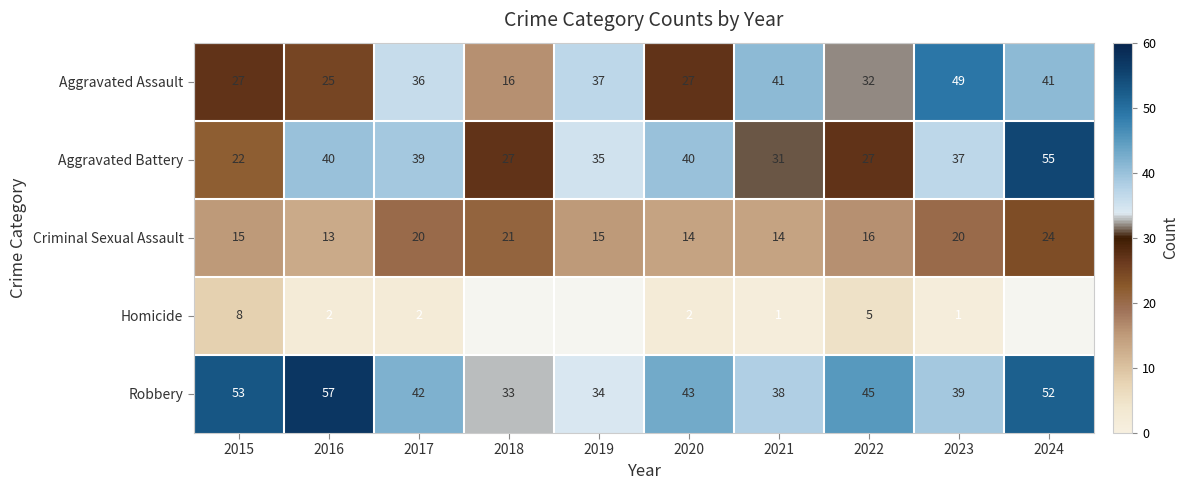

Is it true that Criminal Sexual Assault equals 6.8 at 2018?

False